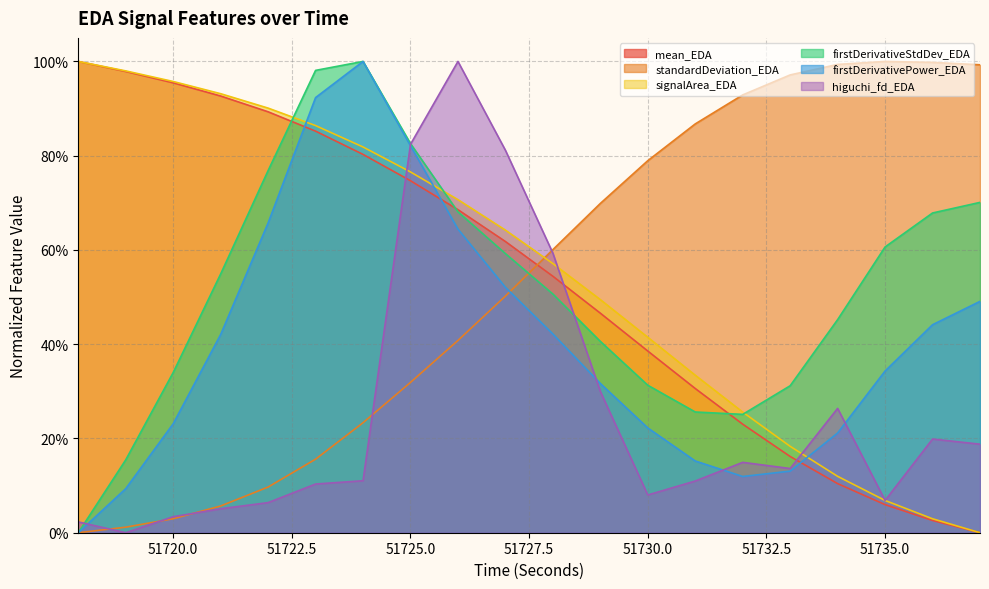

How many interior local peaks does the standardDeviation_EDA series have?

1